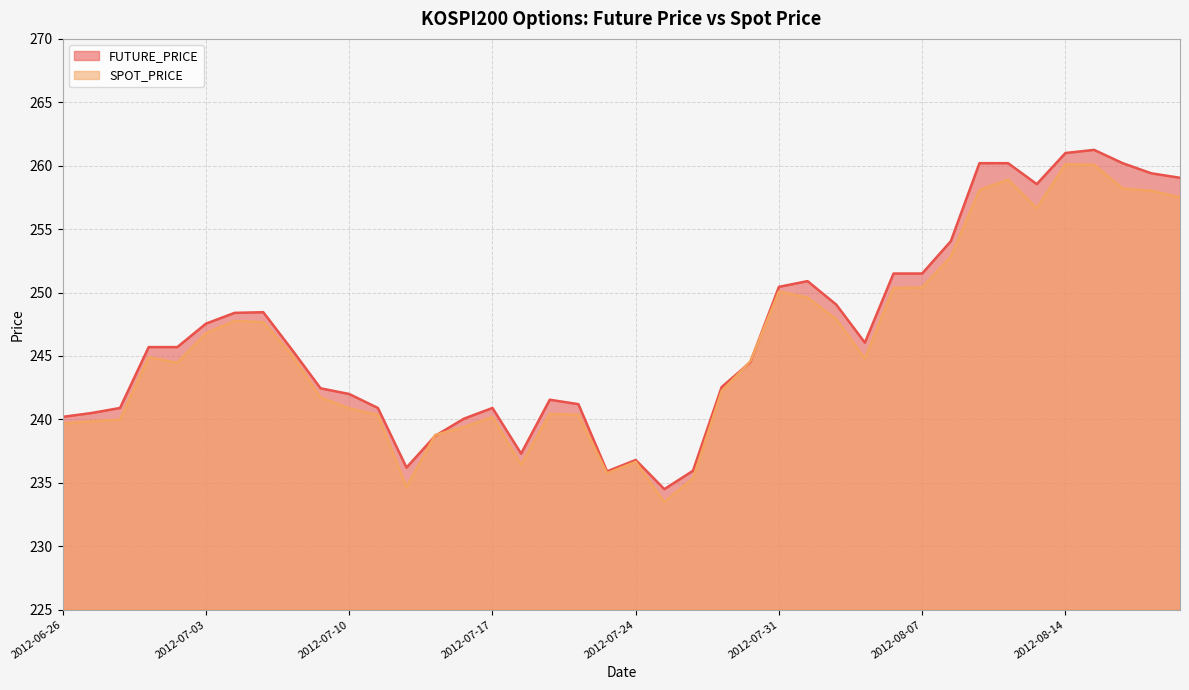

What value does the FUTURE_PRICE series have at 2012-07-19?

241.6